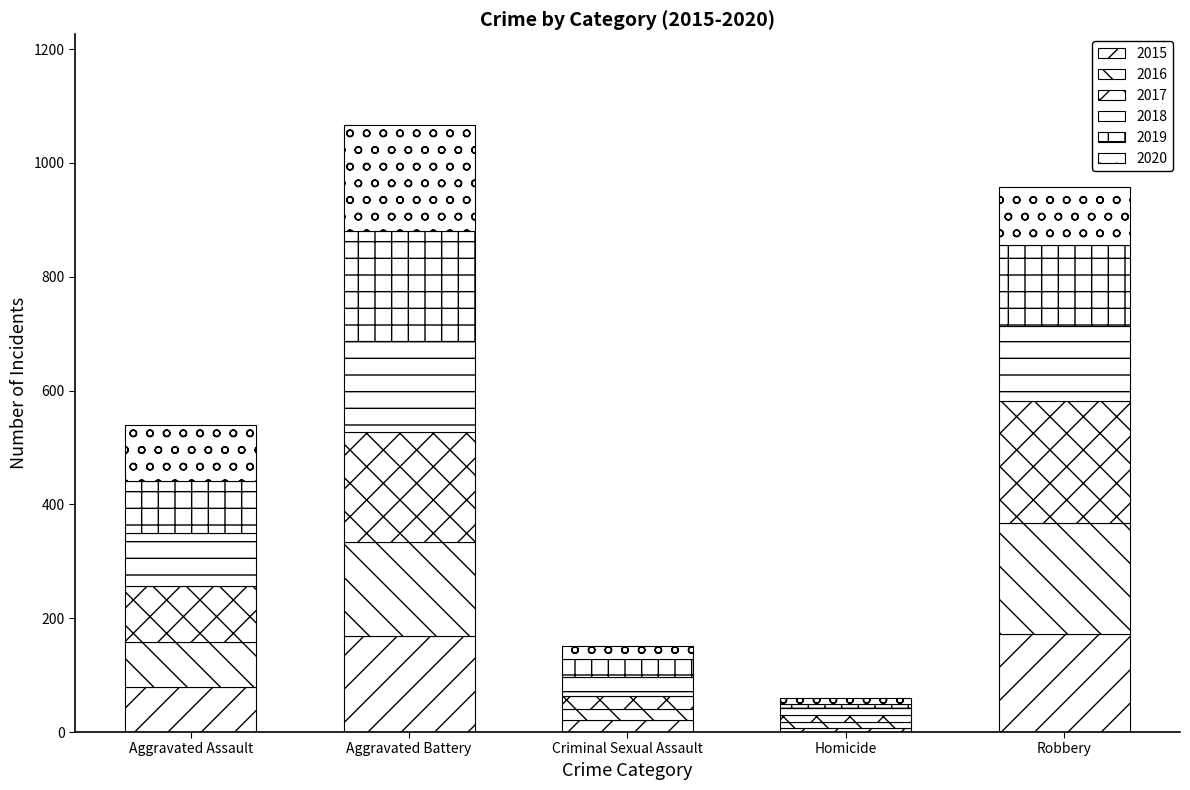

What is the difference between the maximum and minimum values in the 2016 series?

186